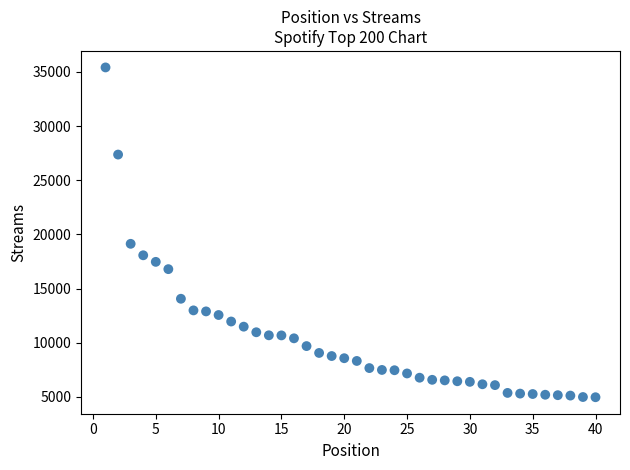

What is the range of X values (max minus min)?

39